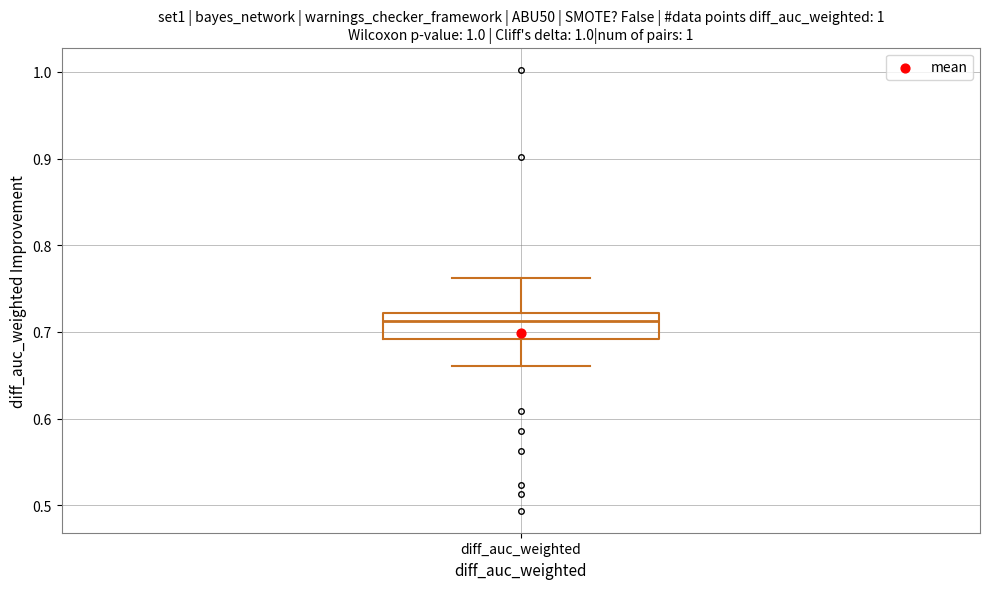

Where is the lower edge of the box for diff_auc_weighted on the y-axis? The values are not printed on the chart, so give them approximately, as read against the axis.

0.69